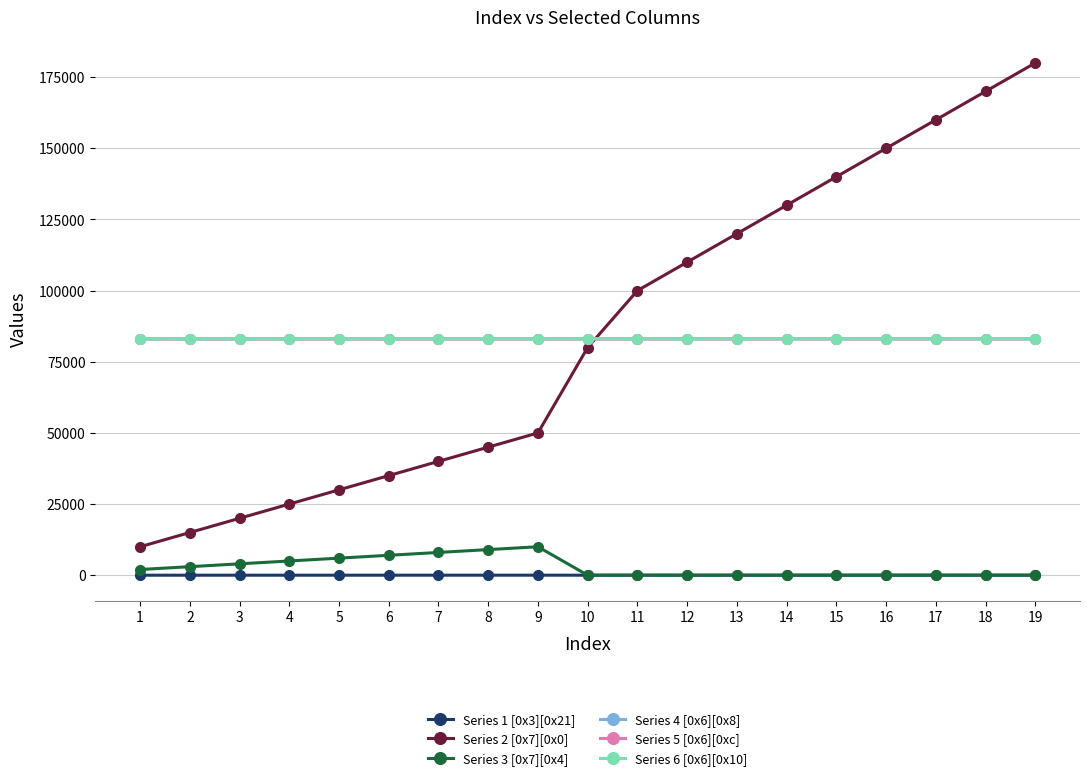

How many distinct data groups are displayed?

6